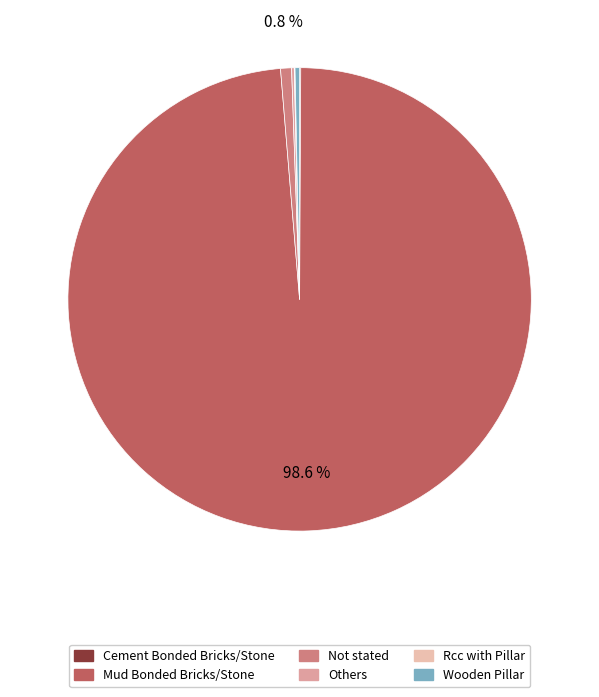

Is there any slice that represents more than half of the pie?

Yes